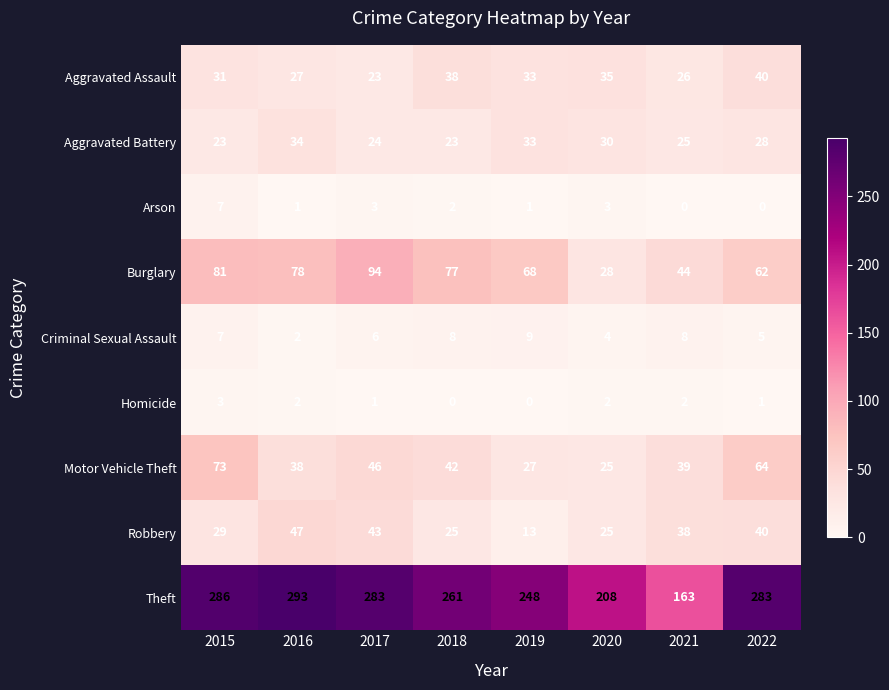

What is the sum of all Theft values?

2025